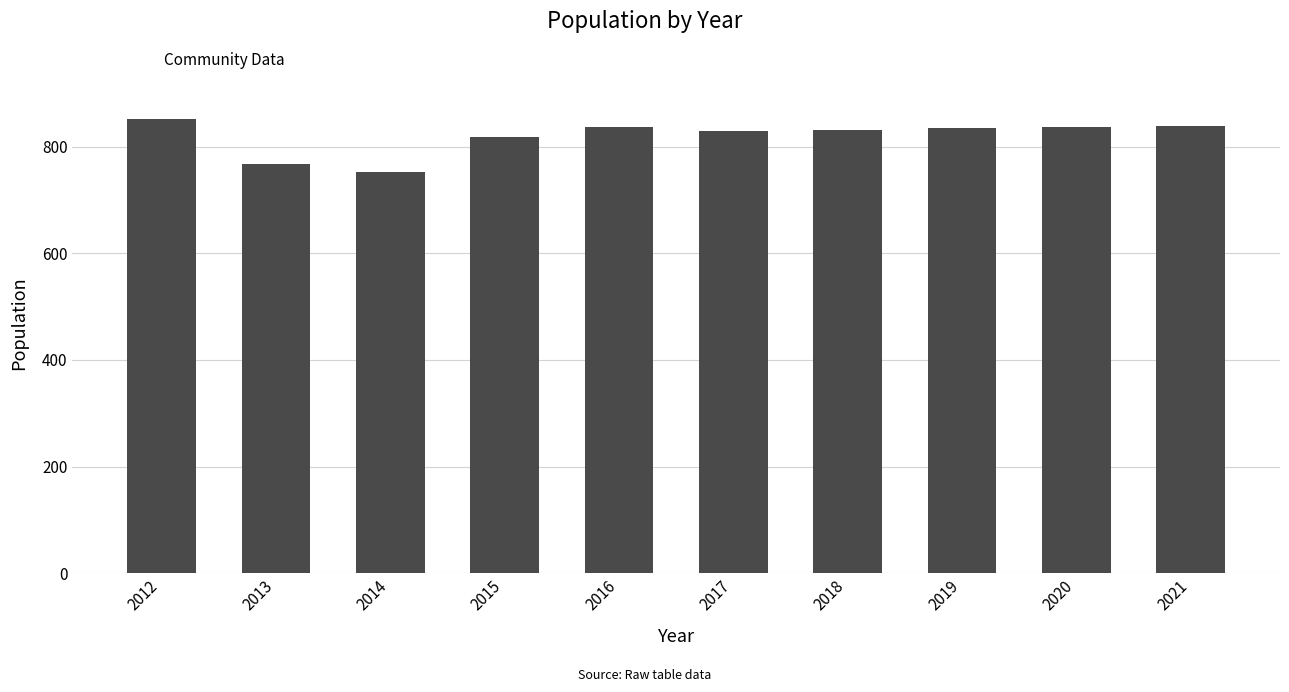

Is it true that the value at 2018 is 832?

True